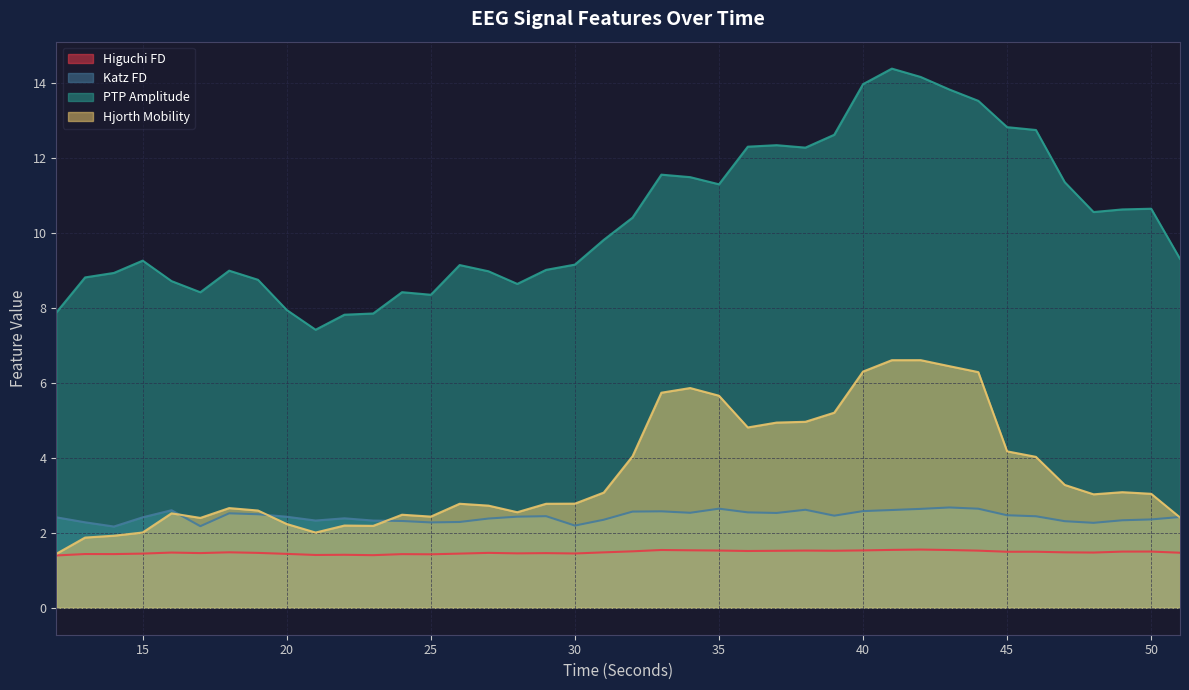

True or false: higuchi_fd_EEG and katz_fd_EEG cross at least once.

False